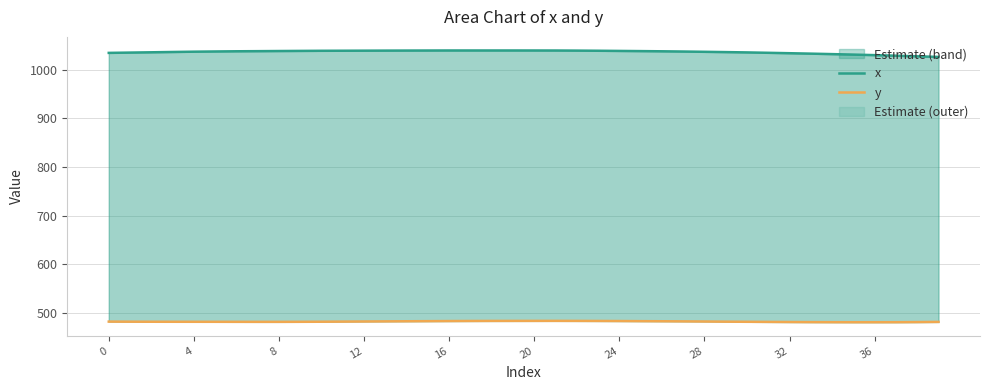

List the series in order of their peak value, lowest first.

y, x